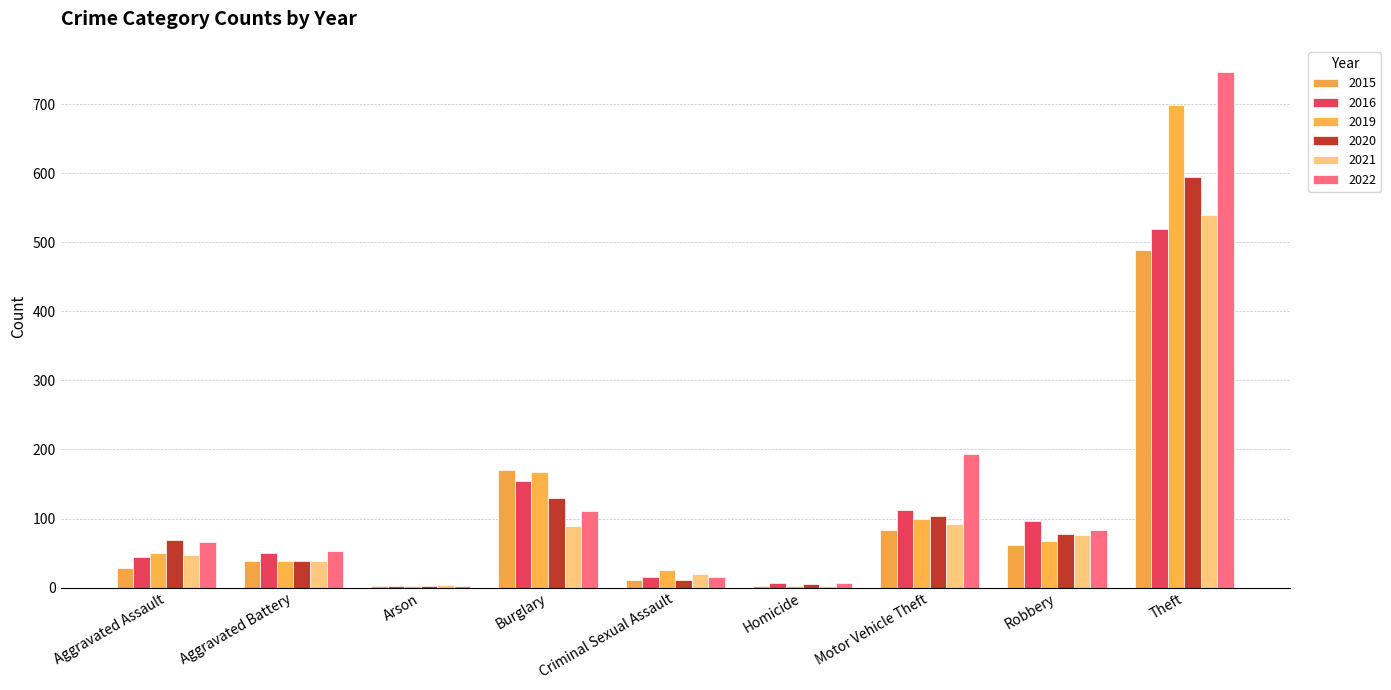

At which category is the sum across all series the highest?

Theft